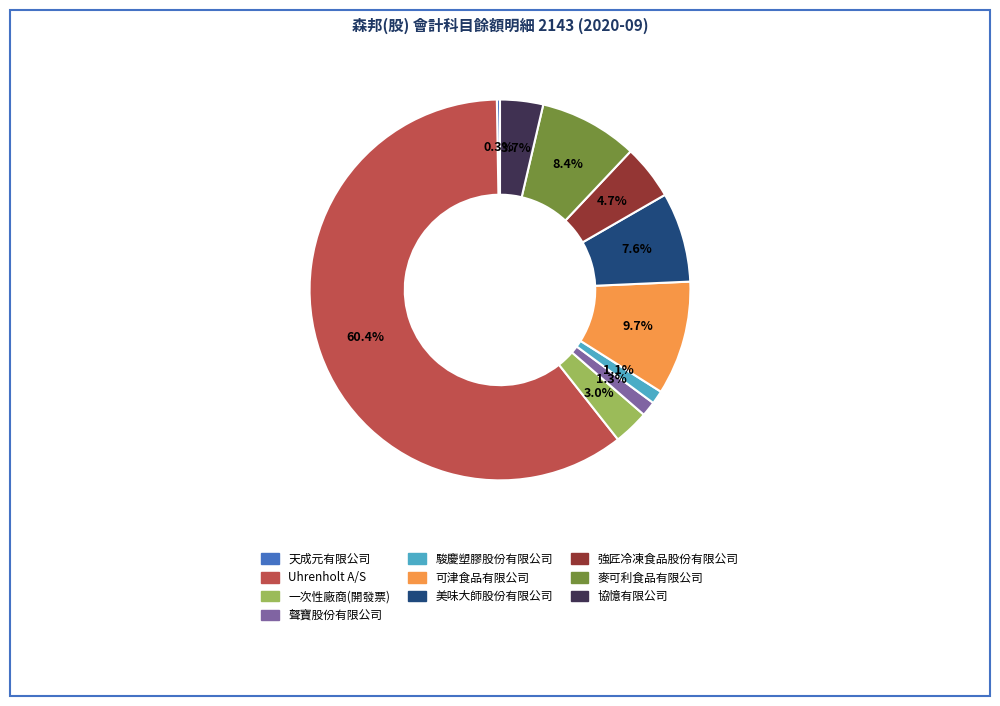

What is the largest slice in the pie chart?

Uhrenholt A/S